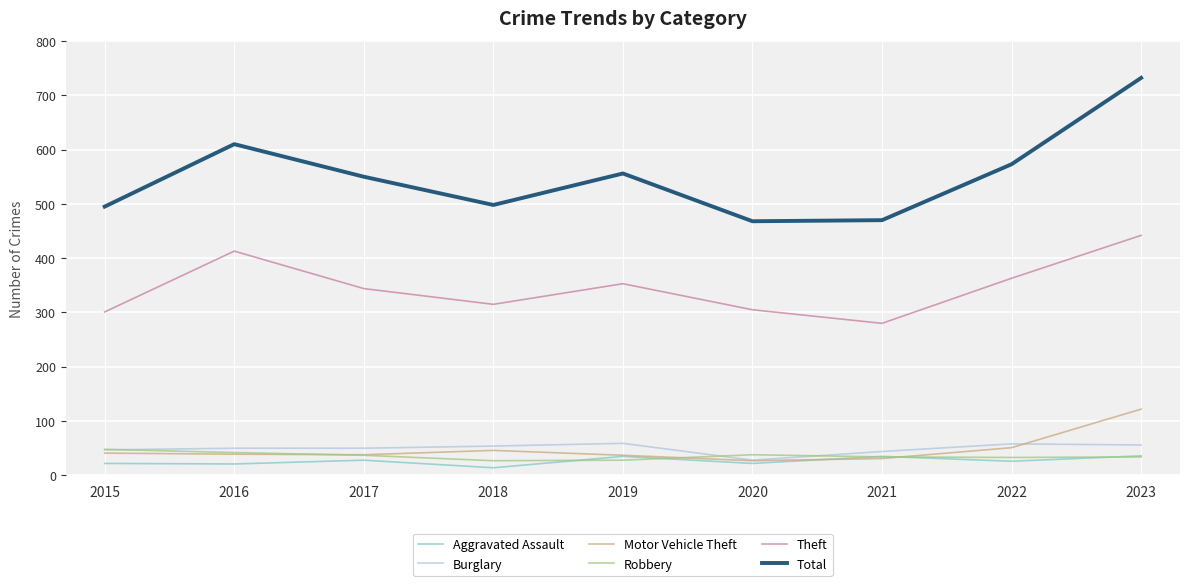

At how many categories does at least one series exceed 386?

9